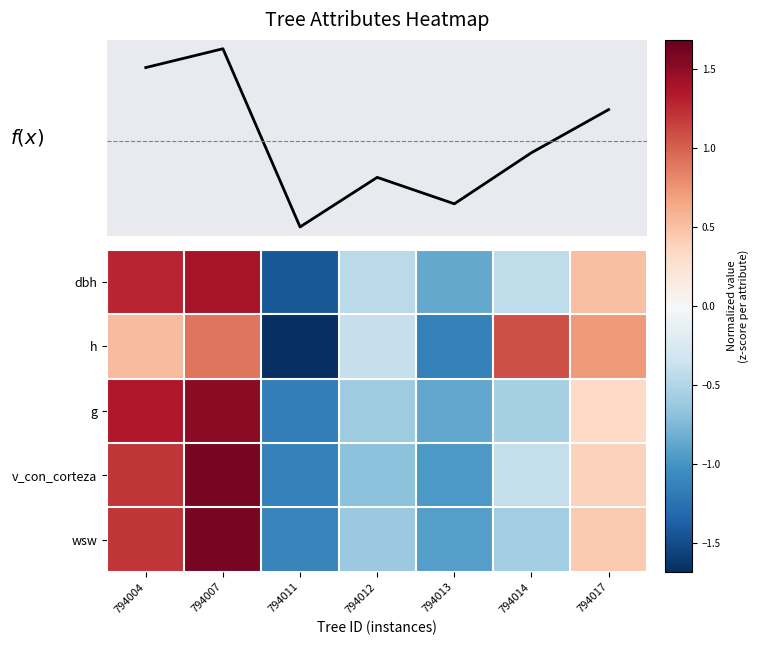

Reading left to right, what are all the values shown in this chart?

dbh: 794004=1.3	794007=1.4	794011=-1.4	794012=-0.5	794013=-0.9	794014=-0.4	794017=0.5
h: 794004=0.5	794007=0.9	794011=-1.7	794012=-0.4	794013=-1.1	794014=1.1	794017=0.7
g: 794004=1.3	794007=1.5	794011=-1.2	794012=-0.6	794013=-0.9	794014=-0.6	794017=0.3
v_con_corteza: 794004=1.2	794007=1.6	794011=-1.1	794012=-0.7	794013=-1.0	794014=-0.4	794017=0.4
wsw: 794004=1.2	794007=1.6	794011=-1.1	794012=-0.6	794013=-0.9	794014=-0.6	794017=0.4